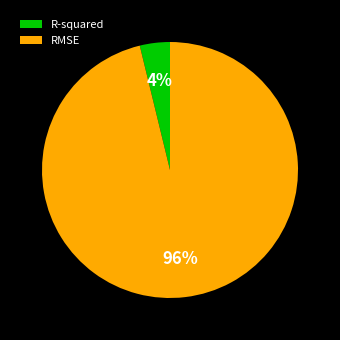

Combined, do RMSE and R-squared account for over 50%?

Yes